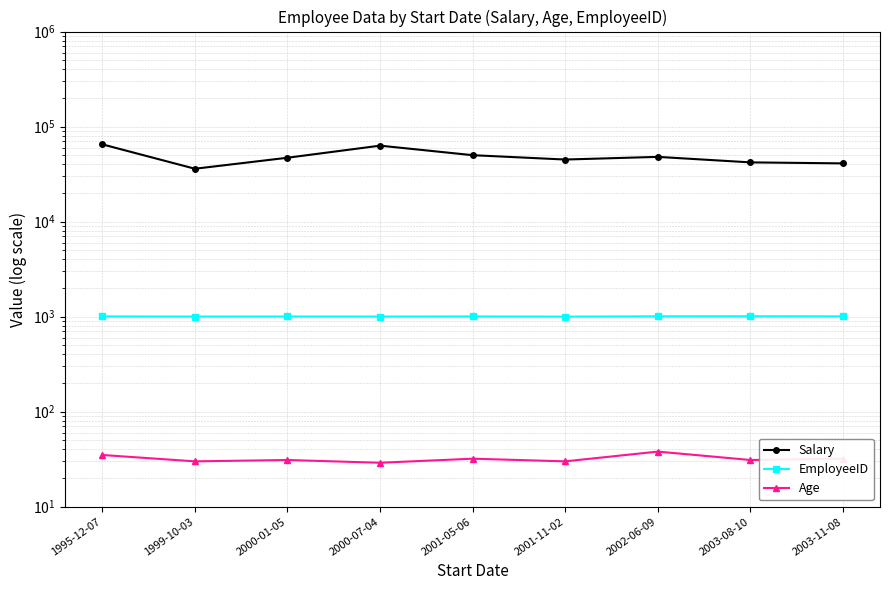

In Age, how many points are higher than both neighbors (excluding endpoints)?

3